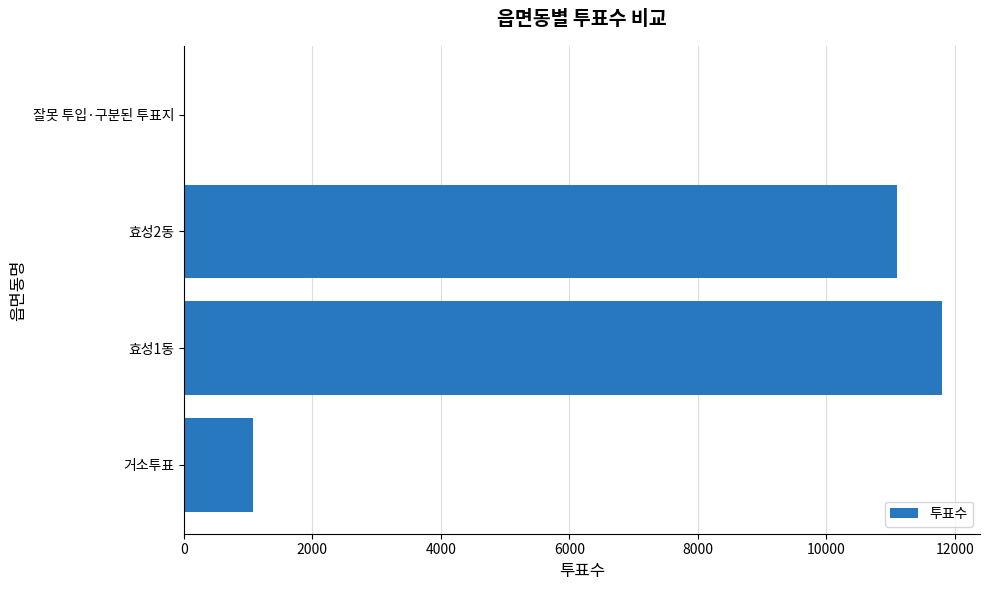

Approximately how many times larger is the value at 효성1동 compared to 효성2동?

1.1